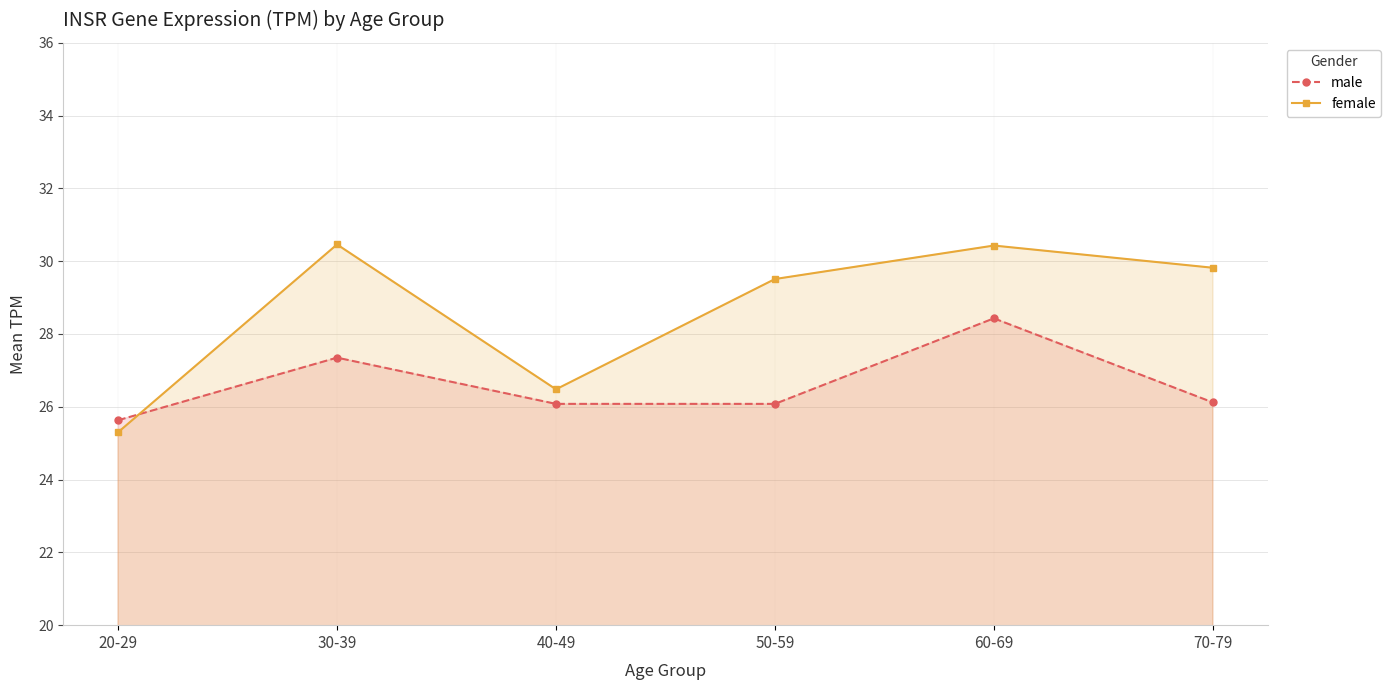

Where is the first local maximum for male?

30-39